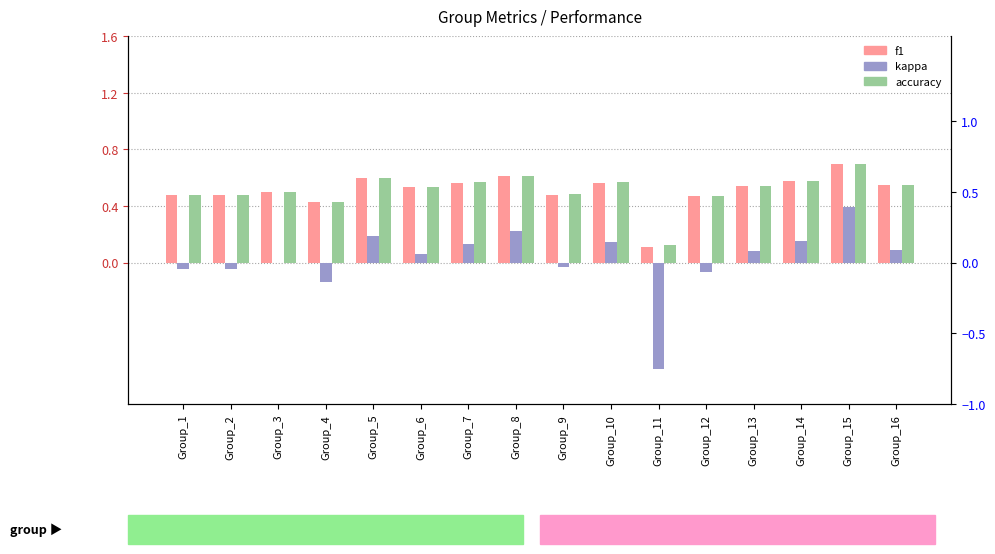

At which category is the sum across all series the highest?

Group_15